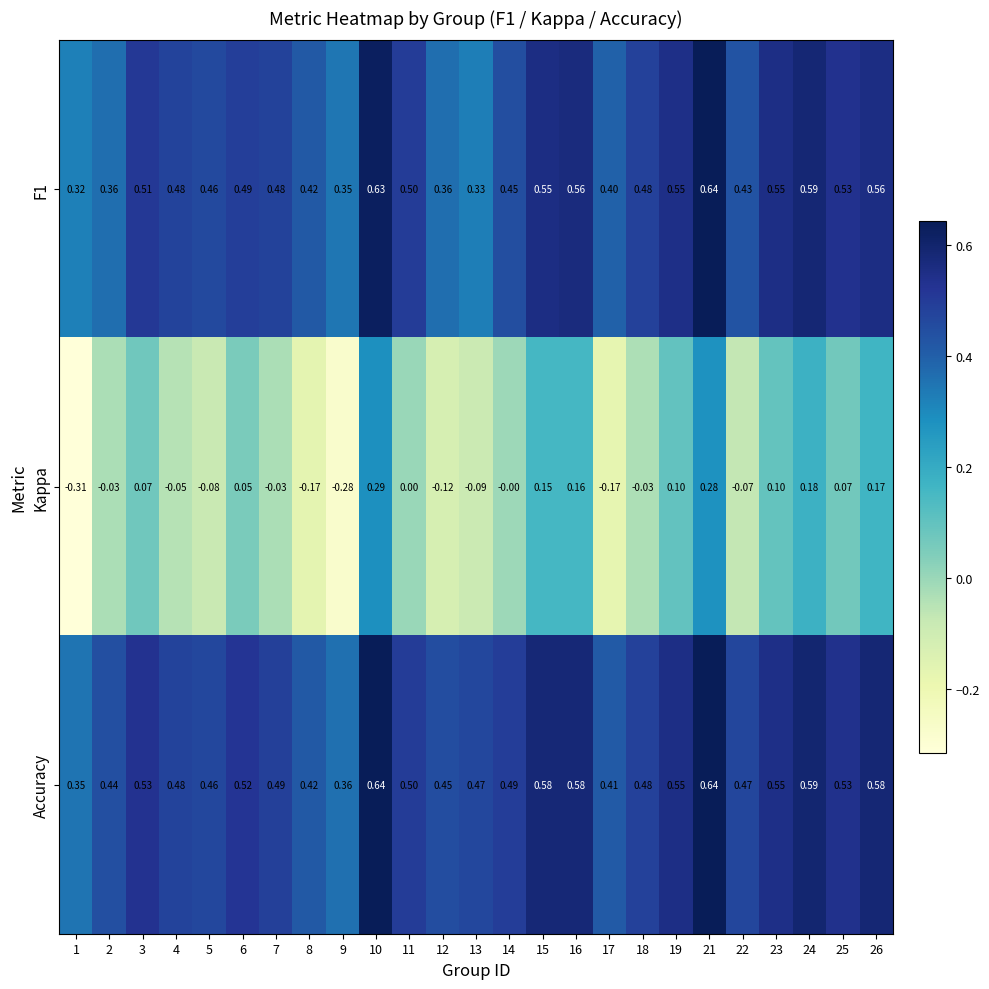

Which series changed the most between 1 and 13?

Kappa